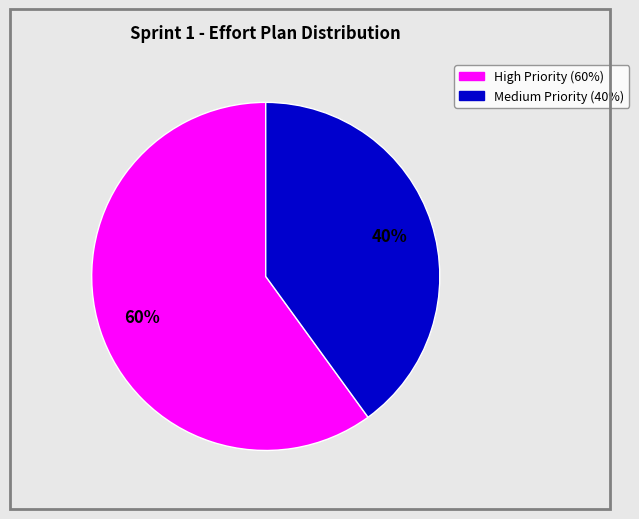

Does any single category account for the majority?

Yes